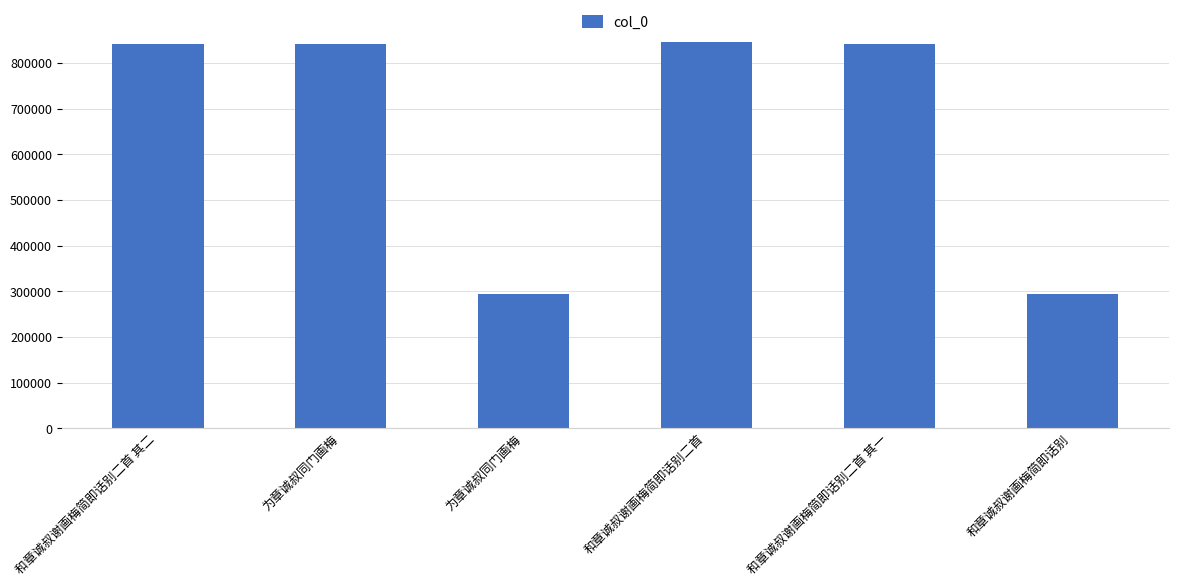

Is it true that the value at 为章诚叔同门画梅 is 1245715?

False